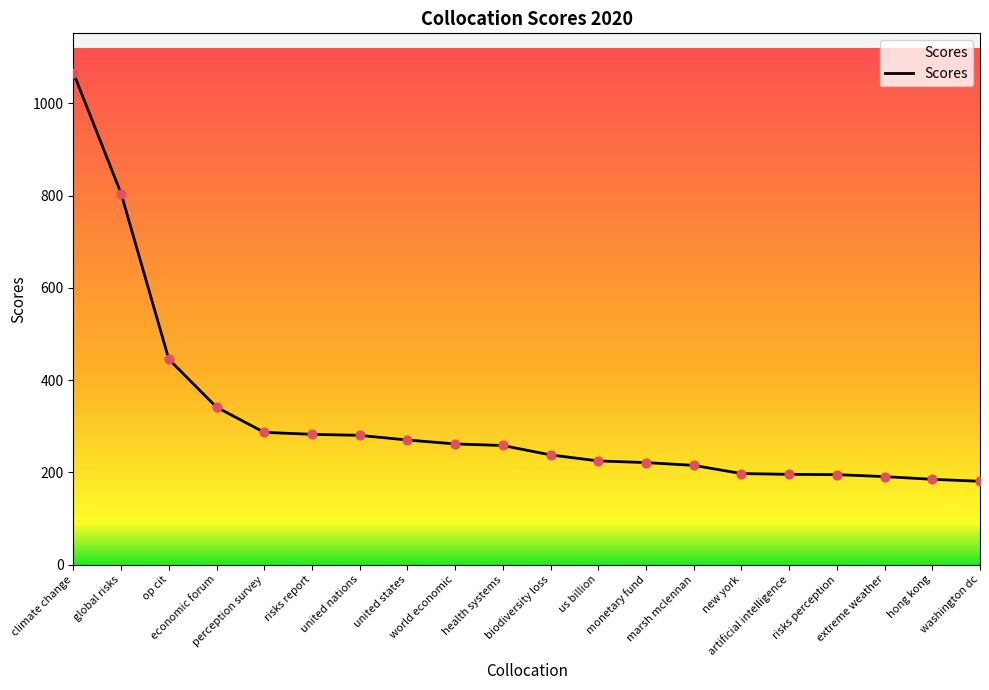

Approximately how many times larger is the value at global risks compared to risks perception?

4.1